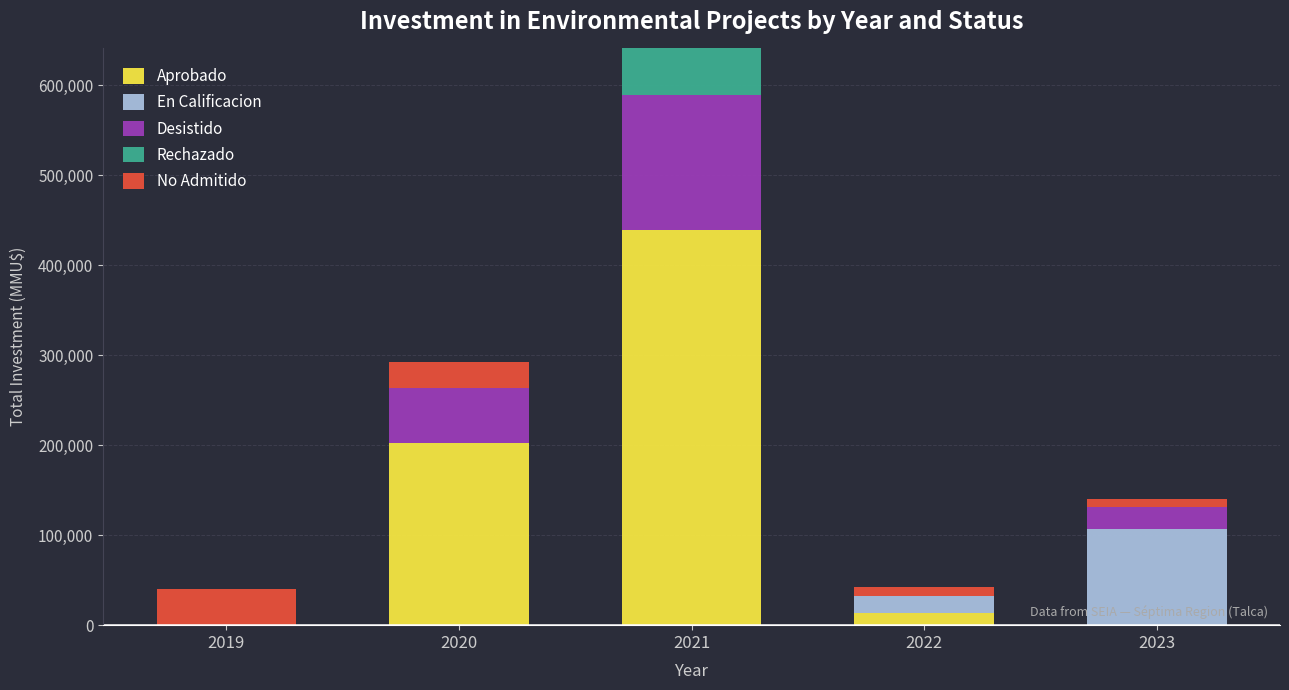

What is the highest value of the Aprobado series?

439516